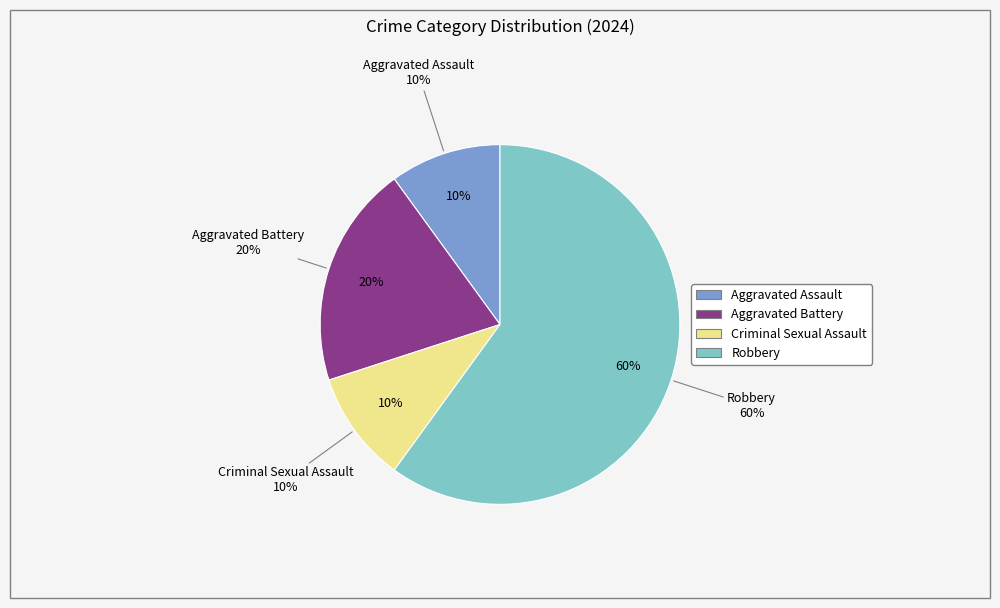

Count the number of slices in the pie.

4